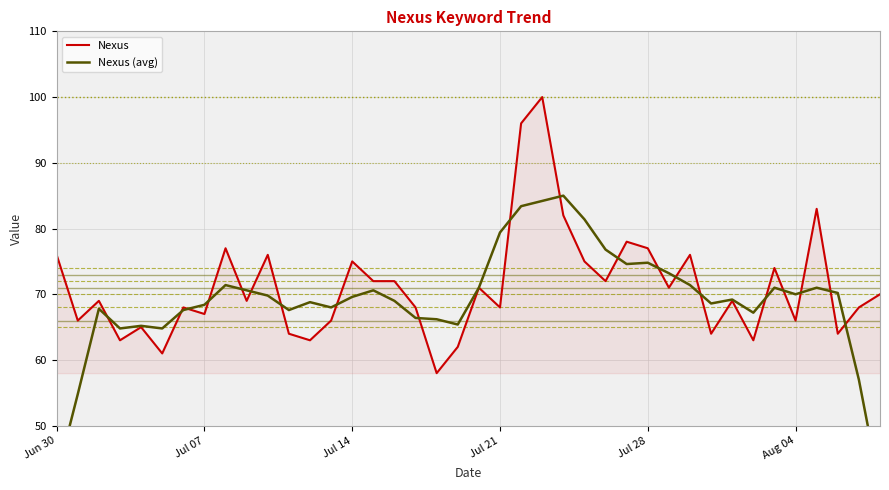

Rank the series by their maximum value, from lowest to highest.

Nexus (avg), Nexus